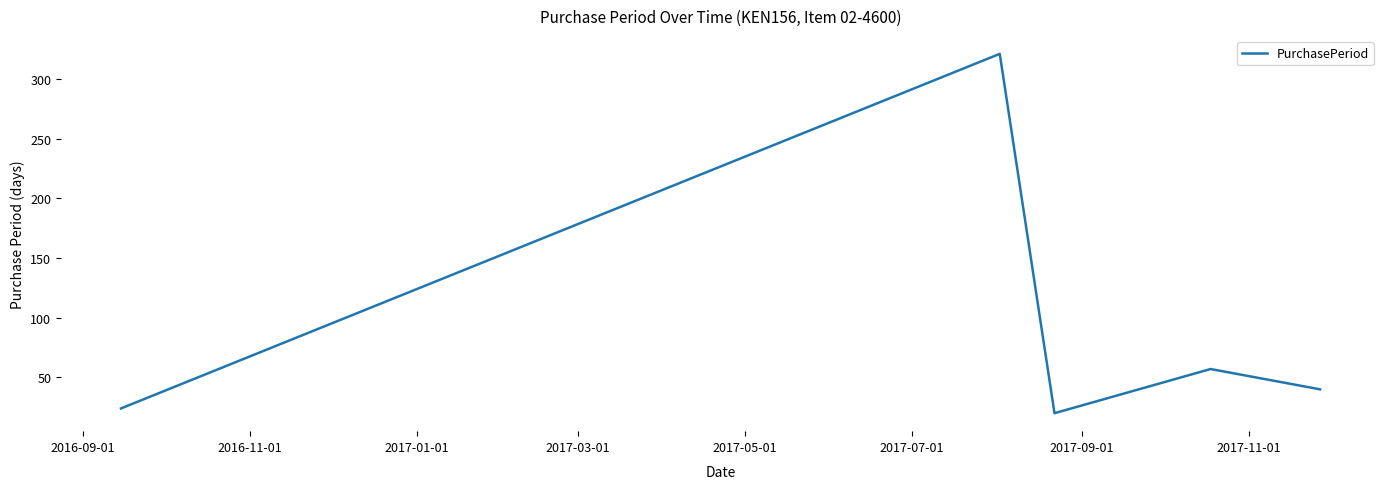

How many interior local peaks (higher than both neighbors) does the data have?

2